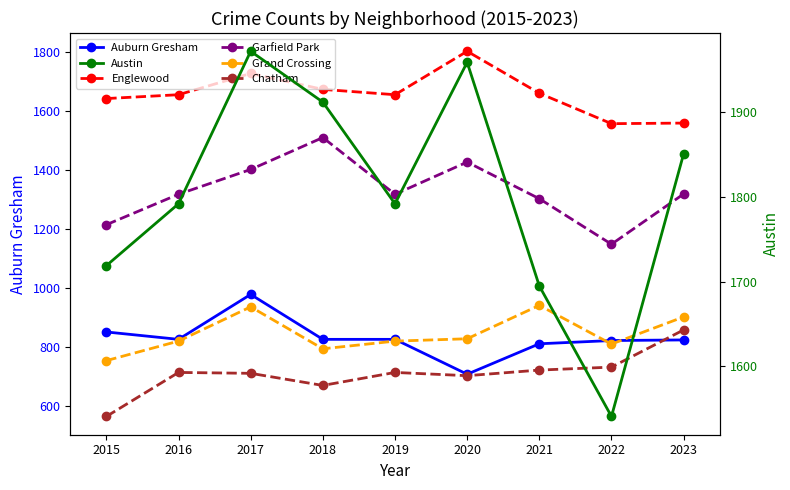

In Auburn Gresham, how many points are lower than both neighbors (excluding endpoints)?

2